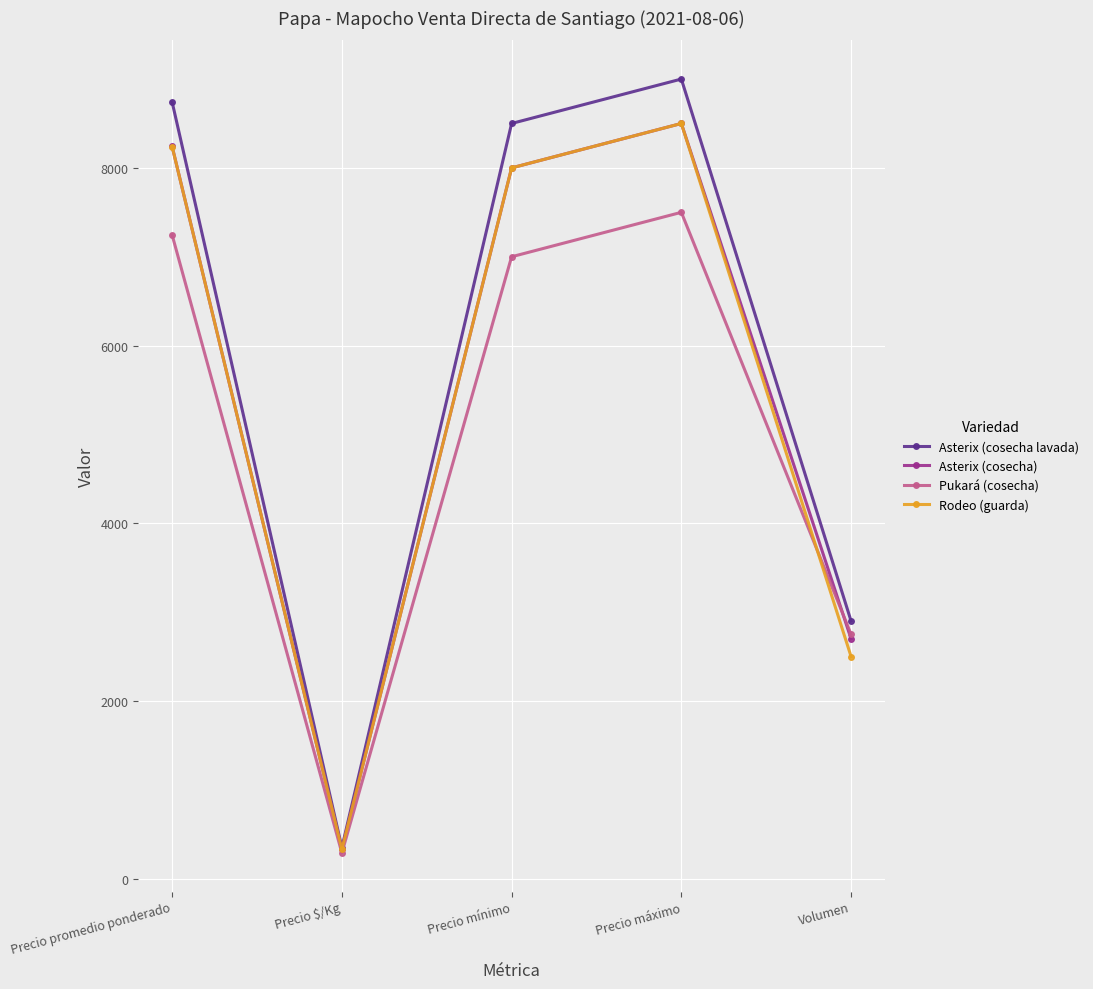

What is the sum of all Pukará (cosecha) values?

24785